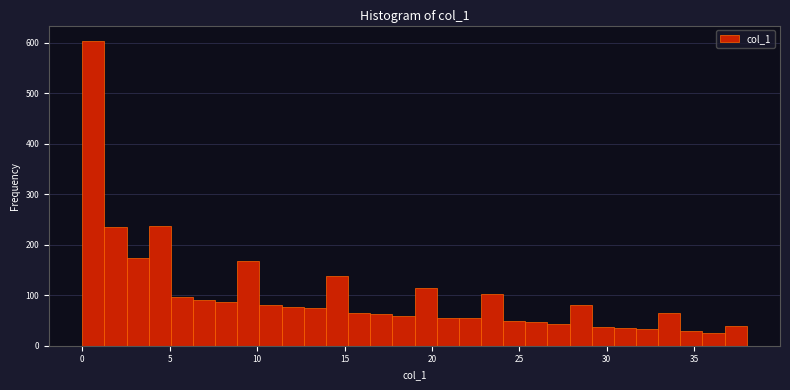

Read against the x-axis, roughly where is the centre of the tallest bar?

0.5